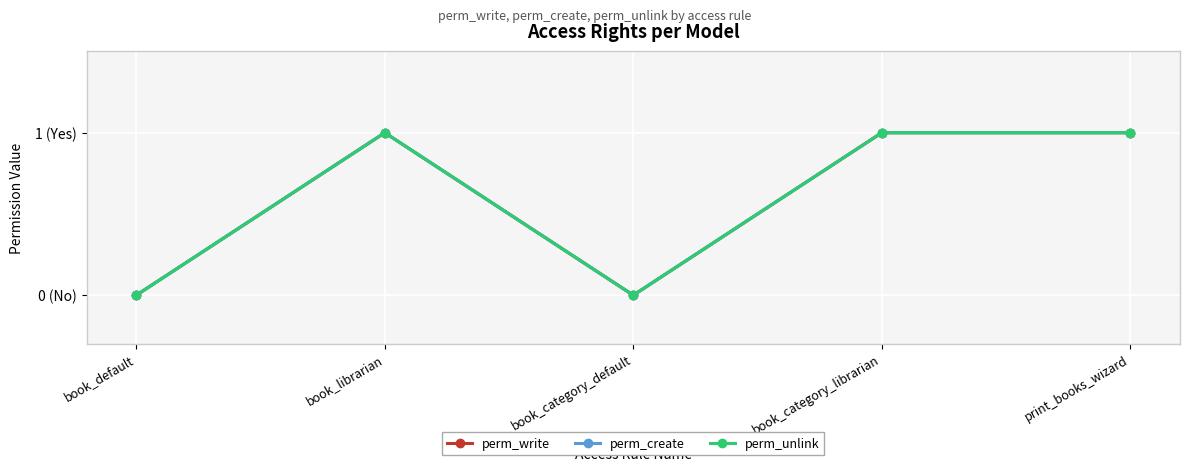

Is it true that perm_write equals 2 at book_librarian?

False